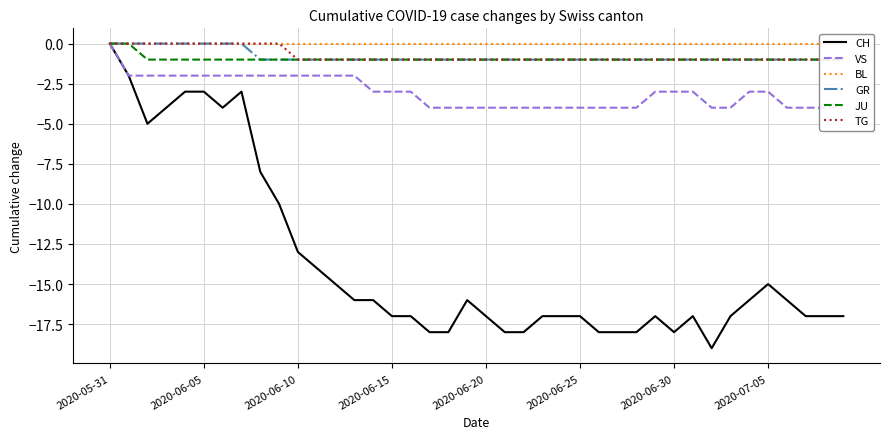

The value of CH at 2020-06-15 is -17. True or false?

True